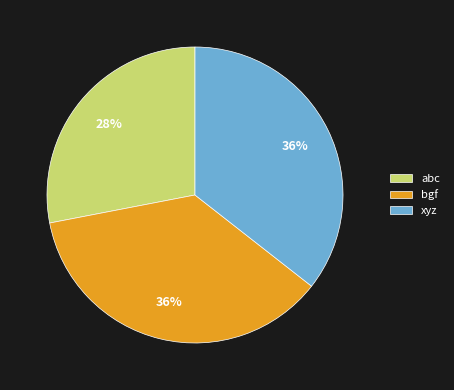

Do xyz and bgf together represent more than half of the pie?

Yes